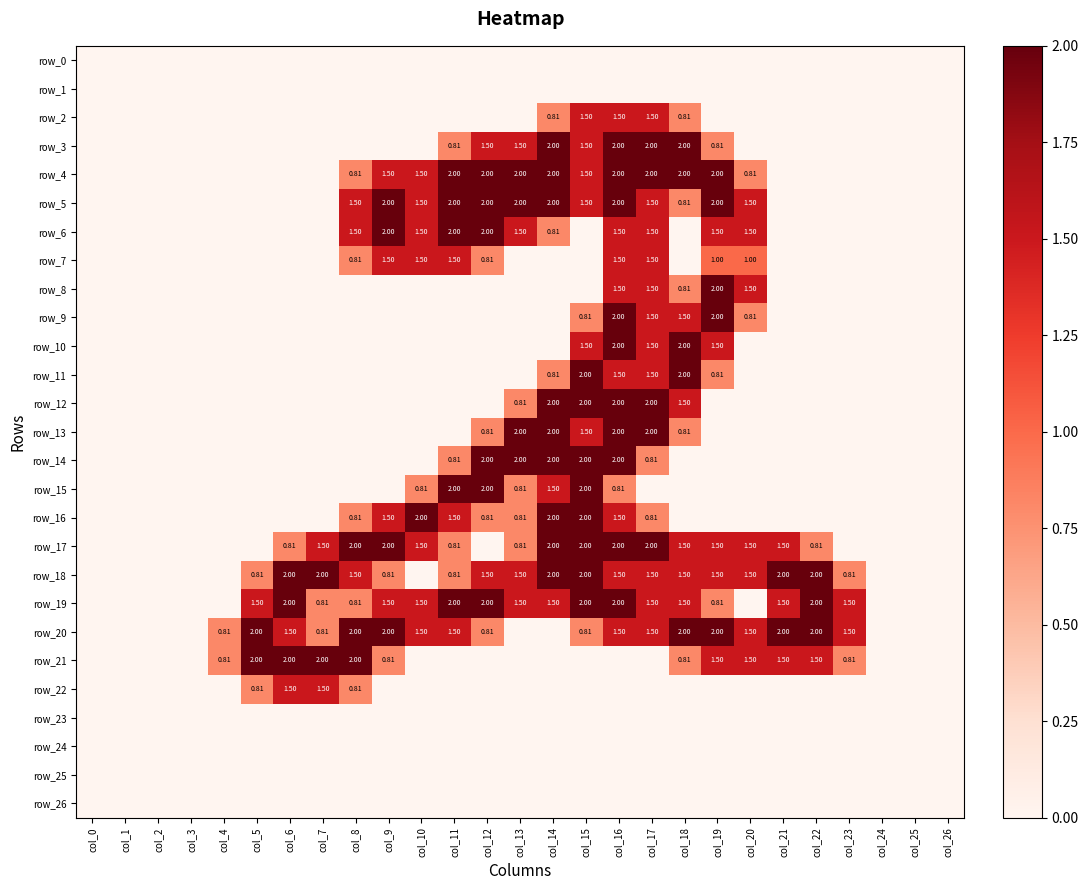

The row_4 series shows -0.7 at col_3. True or false?

False